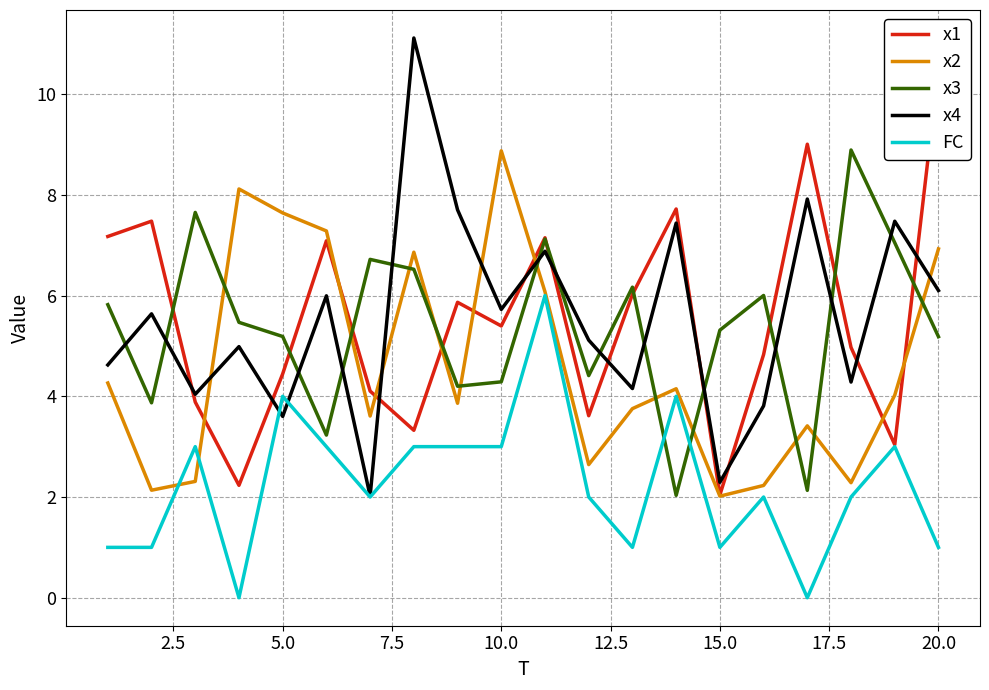

Reading left to right, list all the values displayed in this chart.

x1: 7.2	7.5	3.9	2.2	4.4	7.1	4.1	3.3	5.9	5.4	7.1	3.6	6.0	7.7	2.0	4.8	9.0	5.0	3.0	10.5
x2: 4.3	2.1	2.3	8.1	7.6	7.3	3.6	6.9	3.9	8.9	6.1	2.6	3.8	4.1	2.0	2.2	3.4	2.3	4.0	6.9
x3: 5.8	3.9	7.7	5.5	5.2	3.2	6.7	6.5	4.2	4.3	7.1	4.4	6.2	2.0	5.3	6.0	2.1	8.9	7.0	5.2
x4: 4.6	5.6	4.0	5.0	3.6	6.0	2.0	11.1	7.7	5.7	6.9	5.1	4.2	7.4	2.3	3.8	7.9	4.3	7.5	6.1
FC: 1.0	1.0	3.0	0.0	4.0	3.0	2.0	3.0	3.0	3.0	6.0	2.0	1.0	4.0	1.0	2.0	0.0	2.0	3.0	1.0